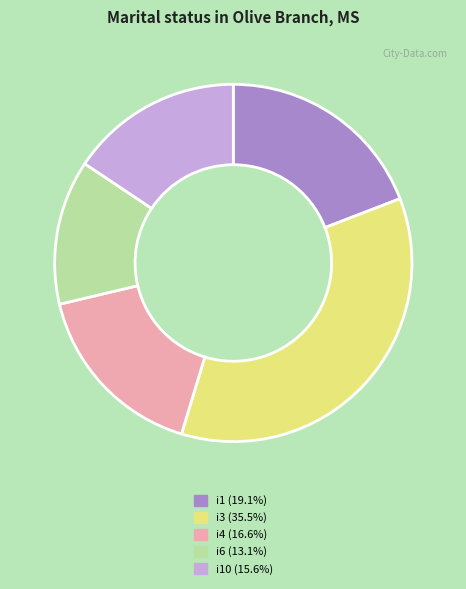

Approximately how many times larger is the value at i10 (15.6%) compared to i6 (13.1%)?

1.2